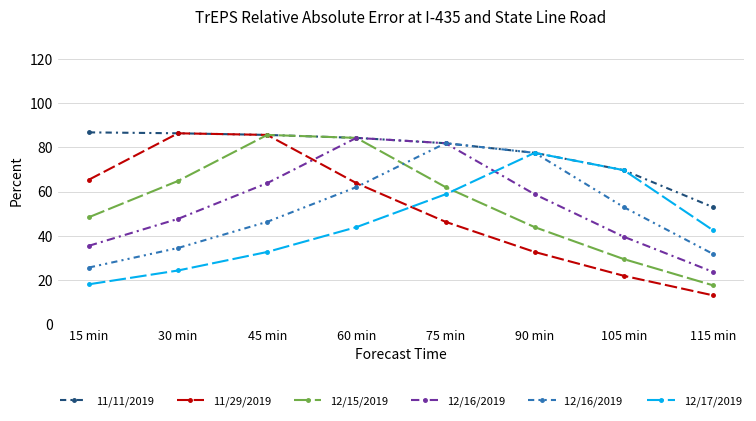

What is the total value across all series at 60 min?

422.7